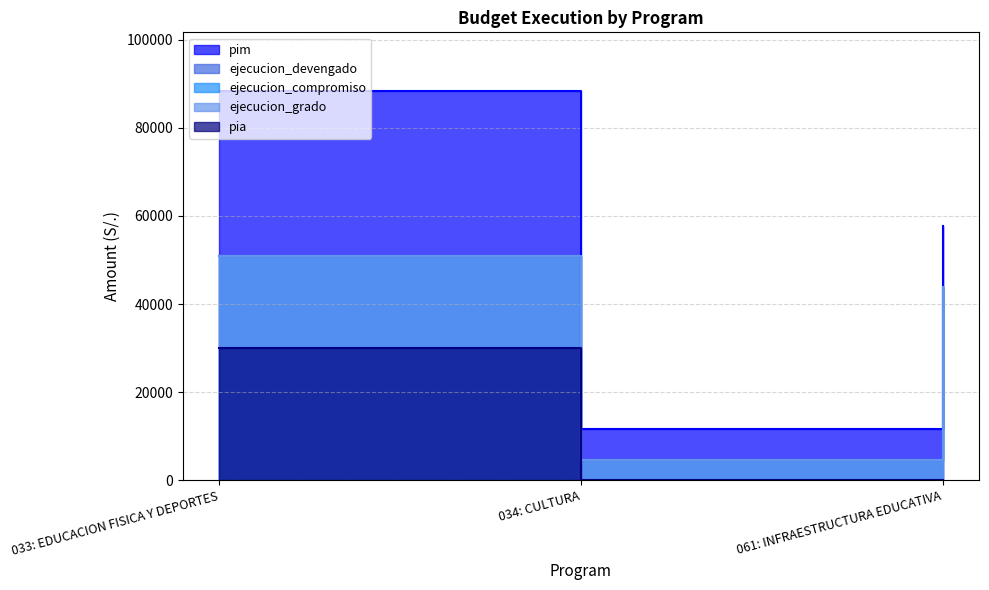

Reading left to right, transcribe all the data shown in this chart.

pim: 88464	11700	57789
ejecucion_devengado: 50833	4630	43770
ejecucion_compromiso: 50833	4630	43855
ejecucion_grado: 50833	4630	43770
pia: 30000	0	0